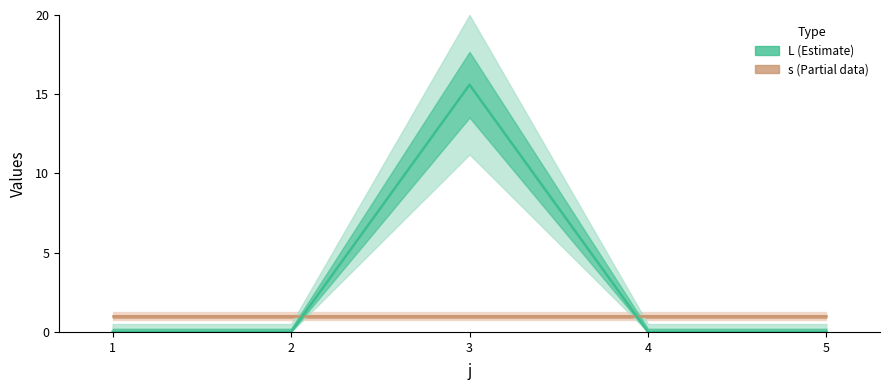

Rank the categories by value from highest to lowest.

3, 1, 2, 4, 5